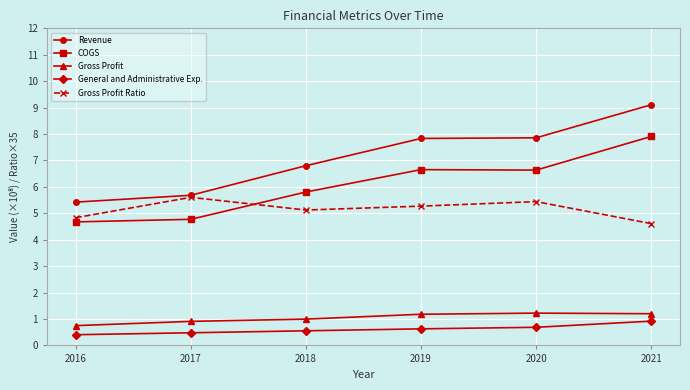

What is the difference between the maximum and minimum values in the Revenue series?

3.7